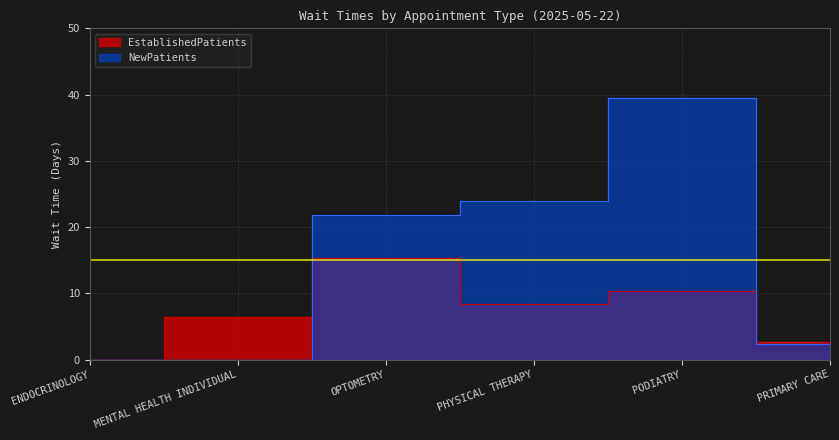

What is the sum of the NewPatients values at MENTAL HEALTH INDIVIDUAL and PODIATRY?

39.5